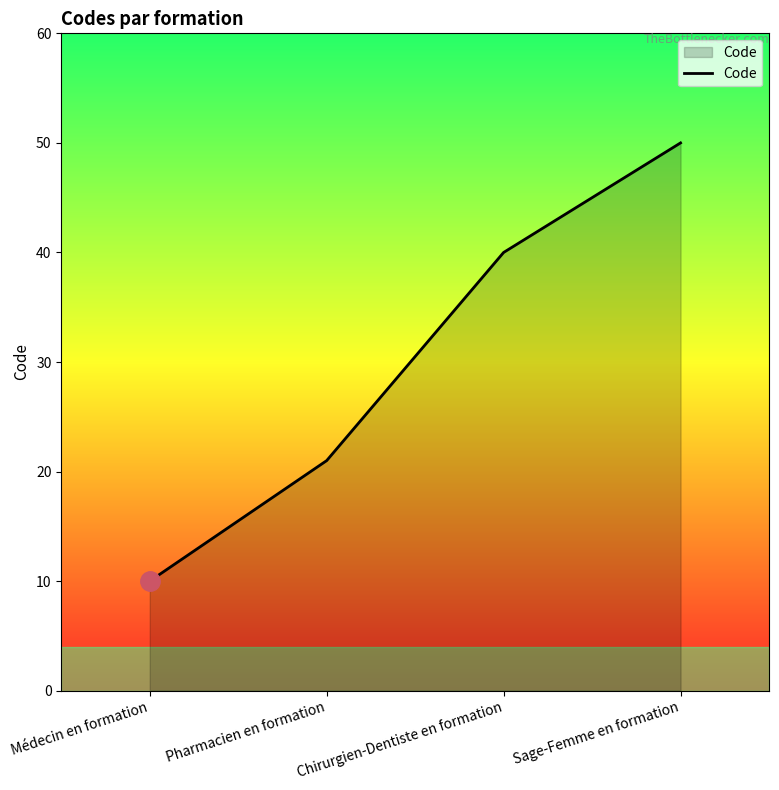

Reading left to right, list all the values displayed in this chart.

Médecin en formation=10	Pharmacien en formation=21	Chirurgien-Dentiste en formation=40	Sage-Femme en formation=50